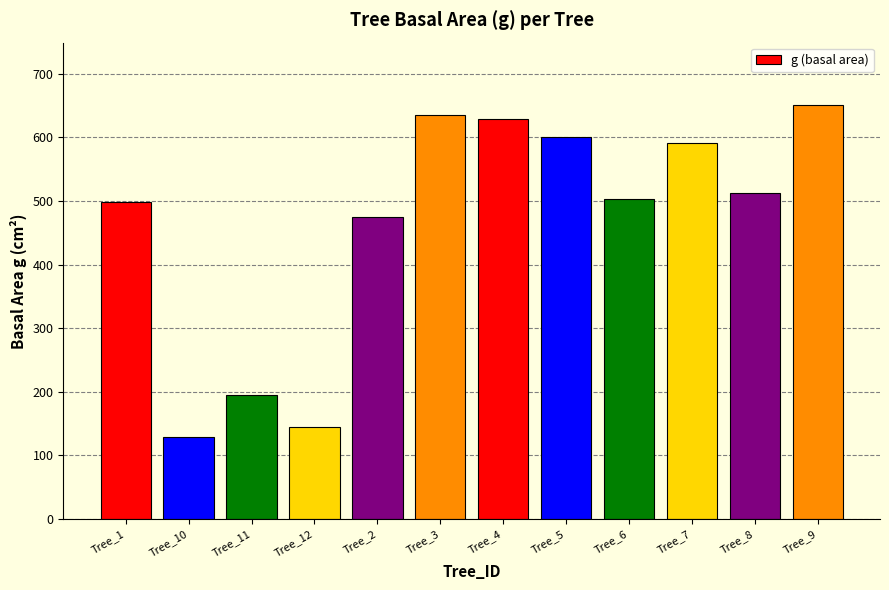

How many series are shown in this chart?

1